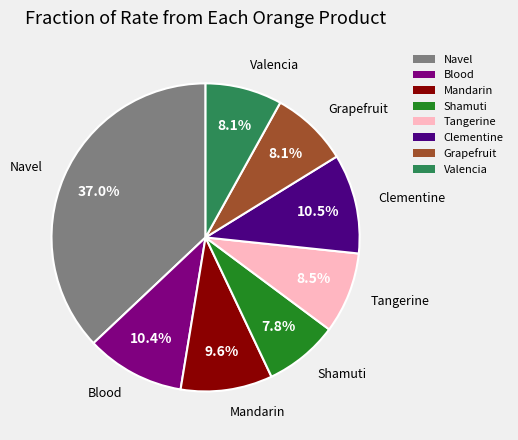

To the nearest percent, what is the difference between the largest and smallest slice percentages?

29%